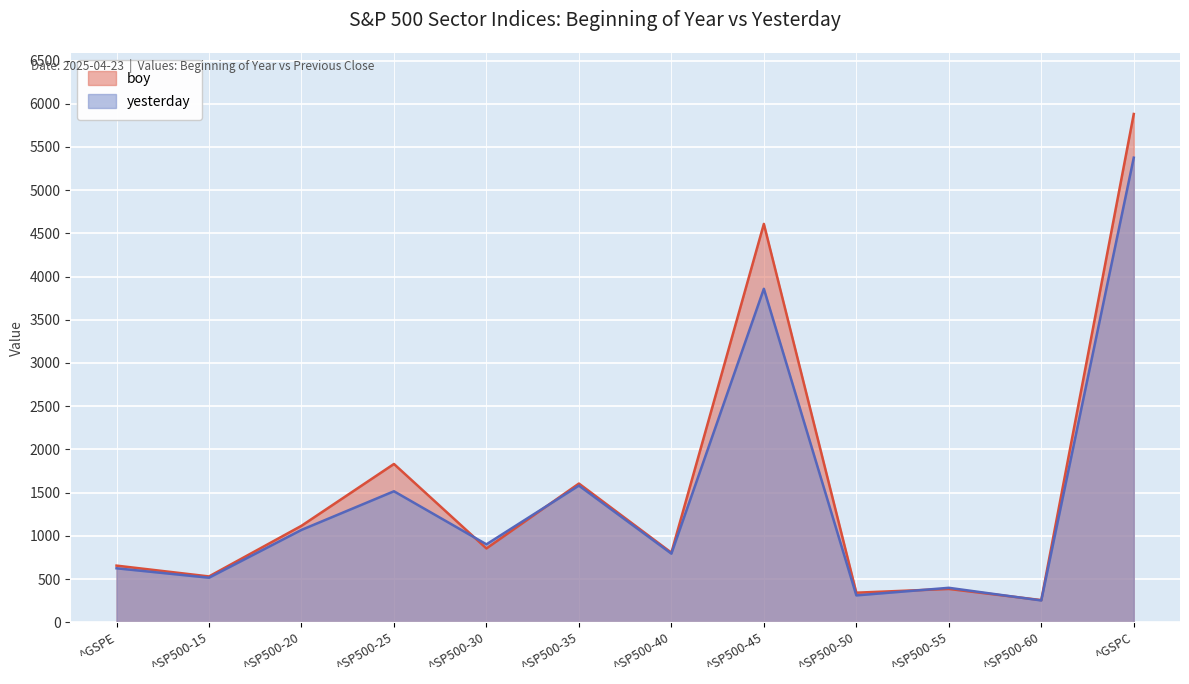

At which label does boy first exceed 853?

^SP500-20